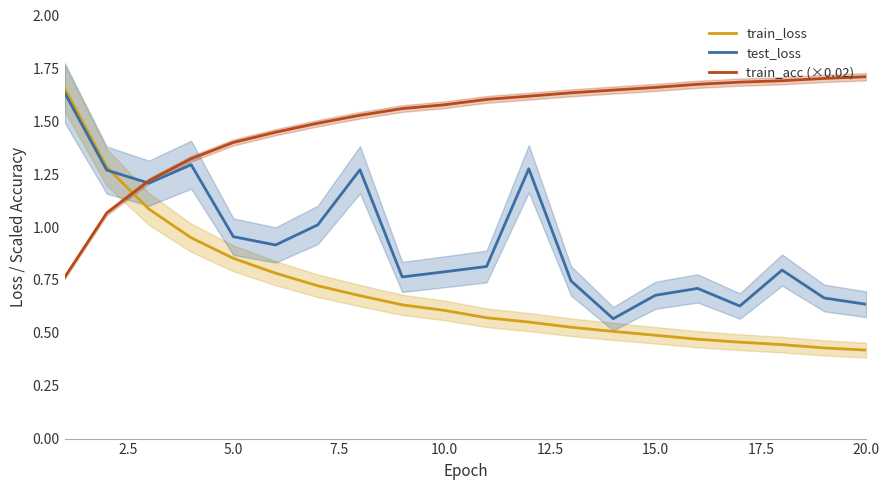

Which series has the largest range (max minus min)?

train_loss